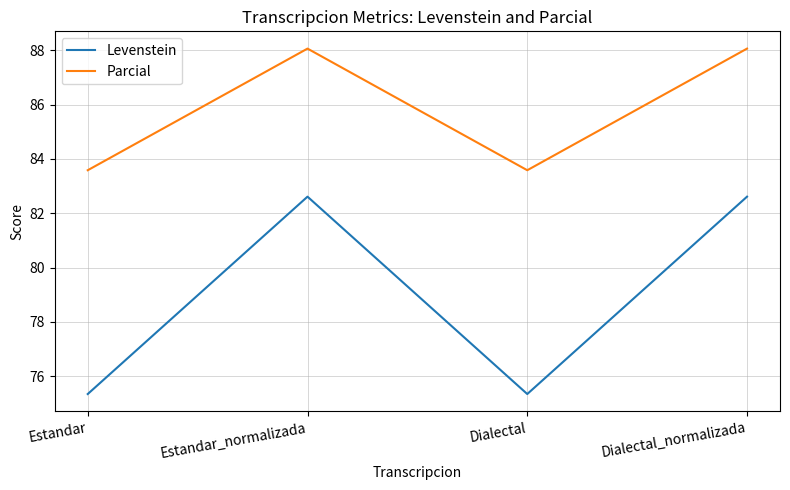

What is the average value of the Parcial series?

85.8